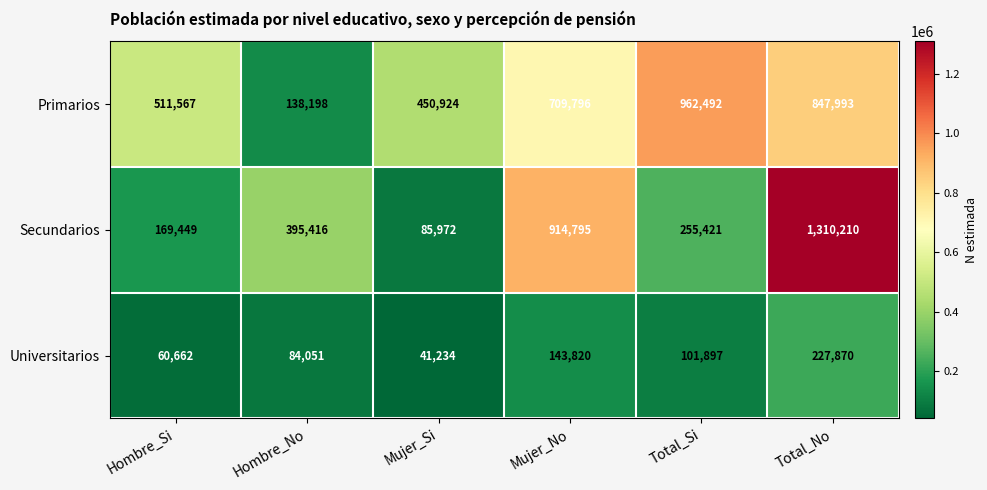

What is the difference between the second highest and minimum values in the Primarios series?

709795